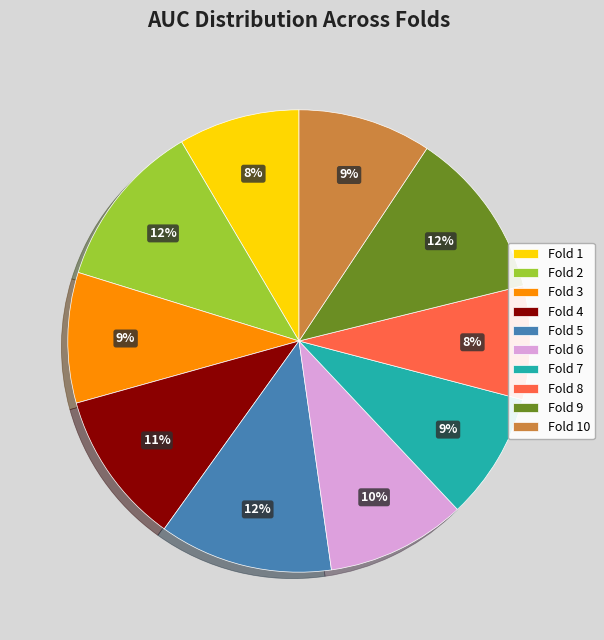

Is there a majority slice in this chart?

No